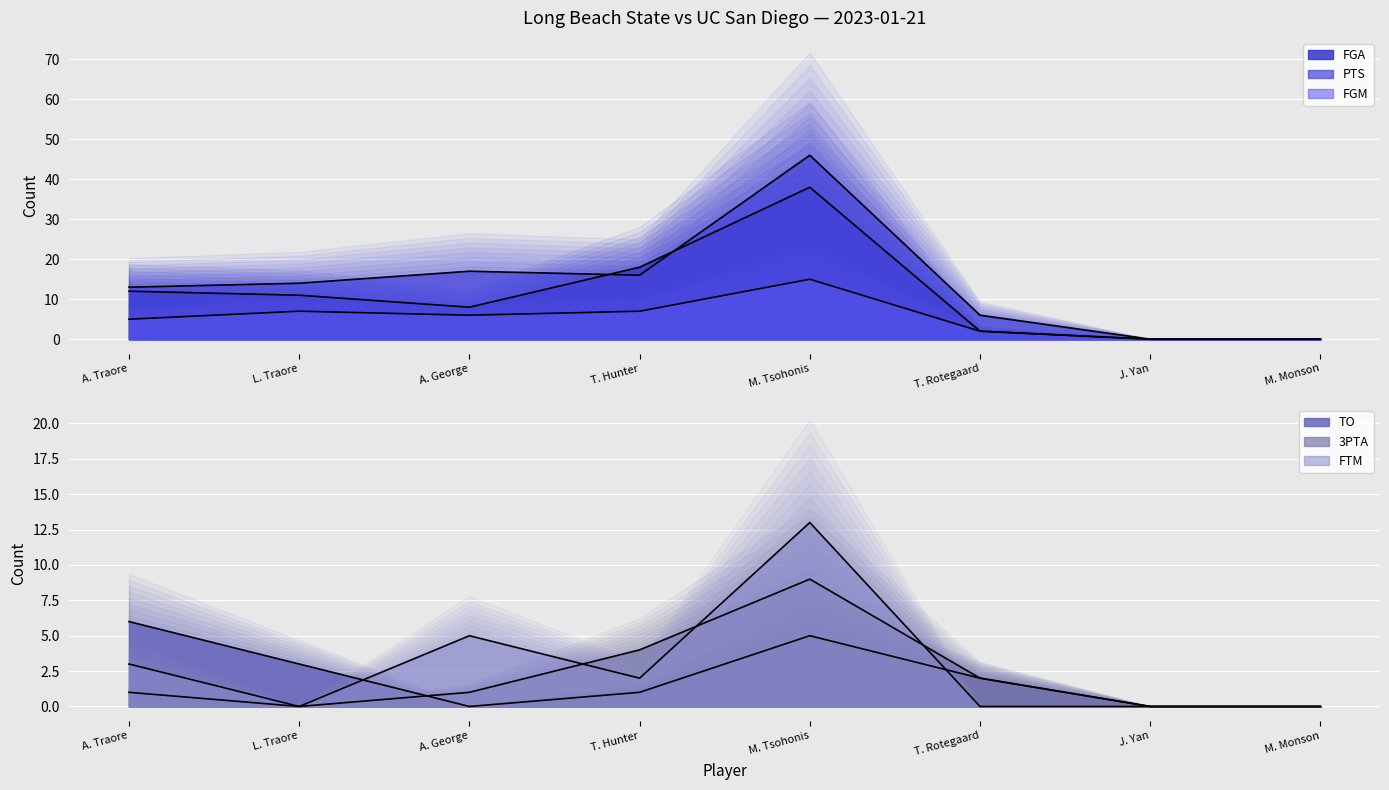

How many values in the PTS series are below 14?

4